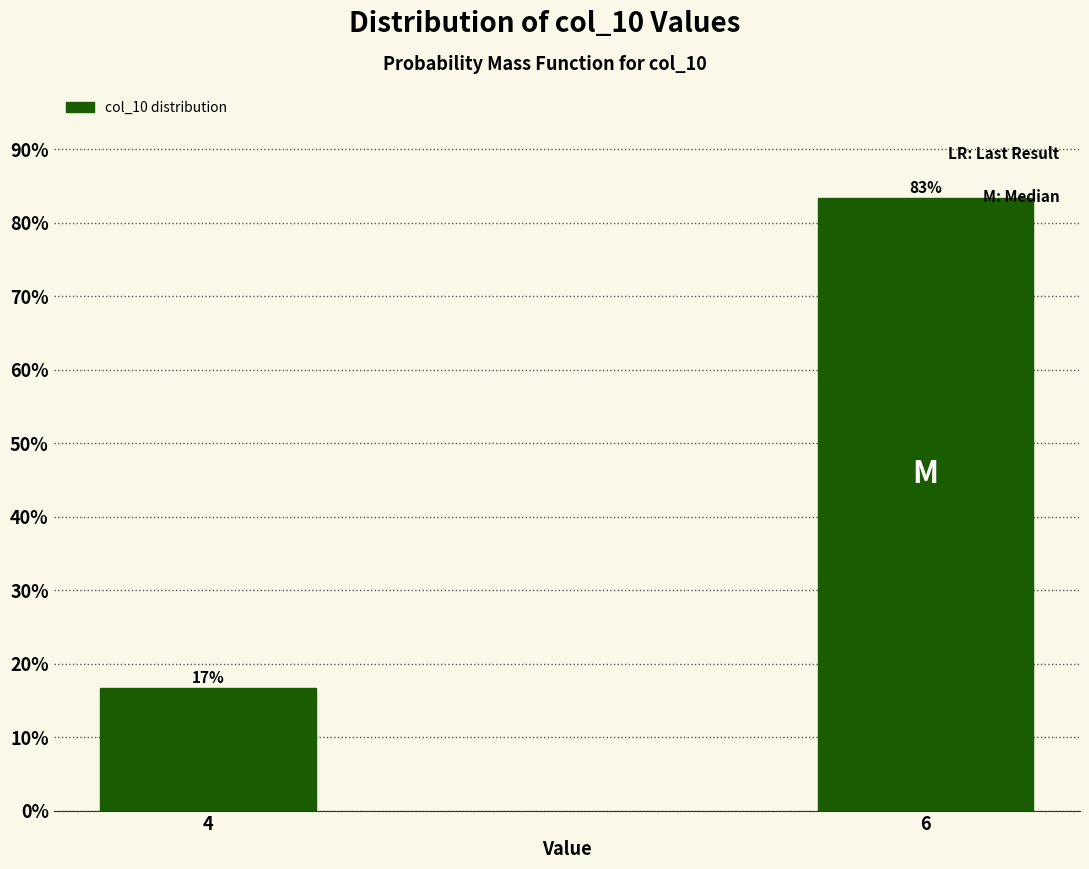

At which label is the value closest to 50?

4